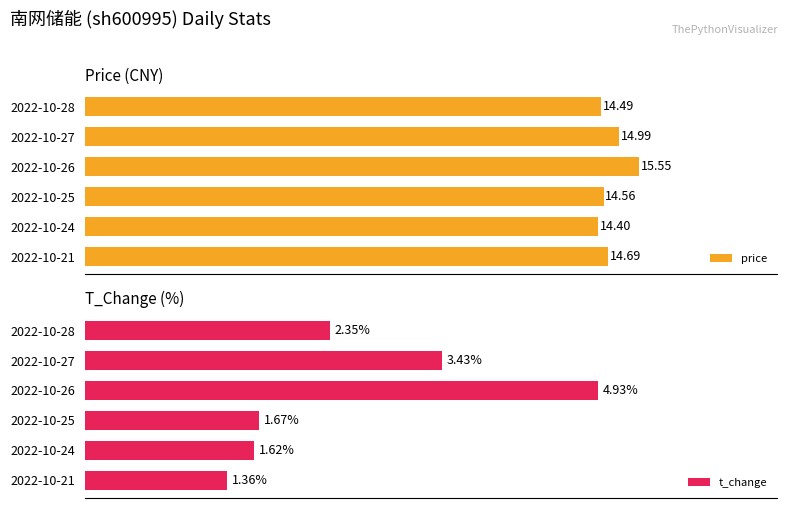

Rank the categories by price value from lowest to highest.

2022-10-24, 2022-10-28, 2022-10-25, 2022-10-21, 2022-10-27, 2022-10-26